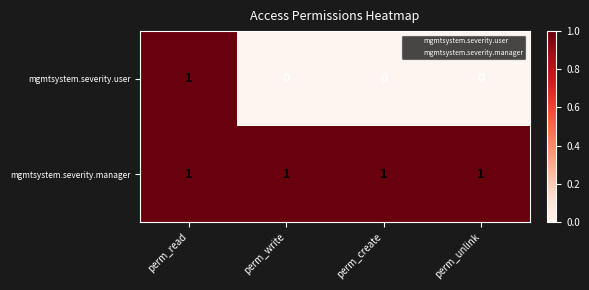

Which series changed the most between perm_read and perm_write?

mgmtsystem.severity.user